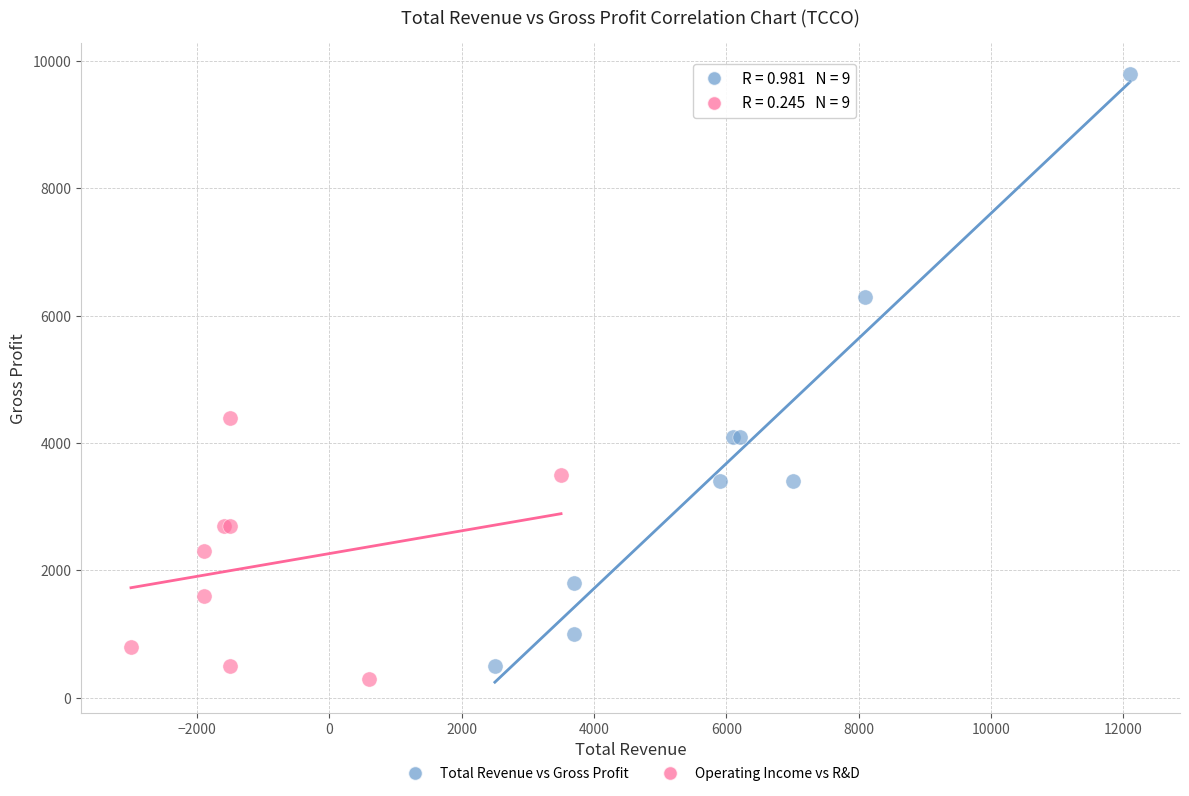

Which series reaches the maximum Y coordinate?

Total Revenue vs Gross Profit